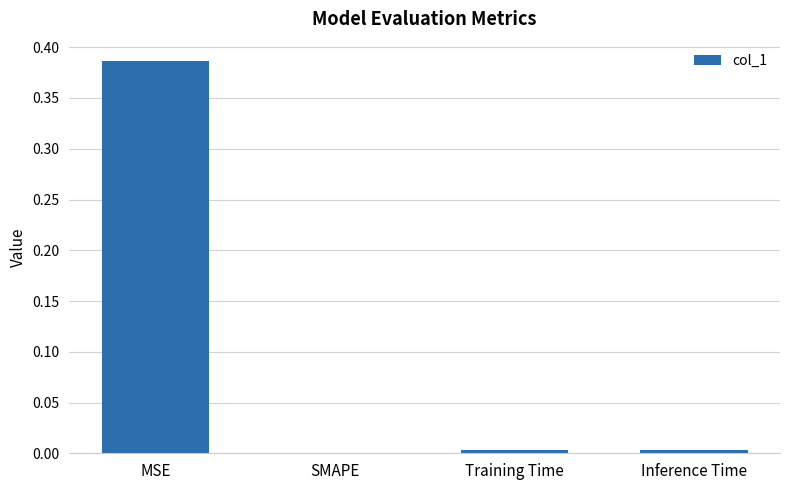

Is it true that the value at SMAPE is 0.1?

False